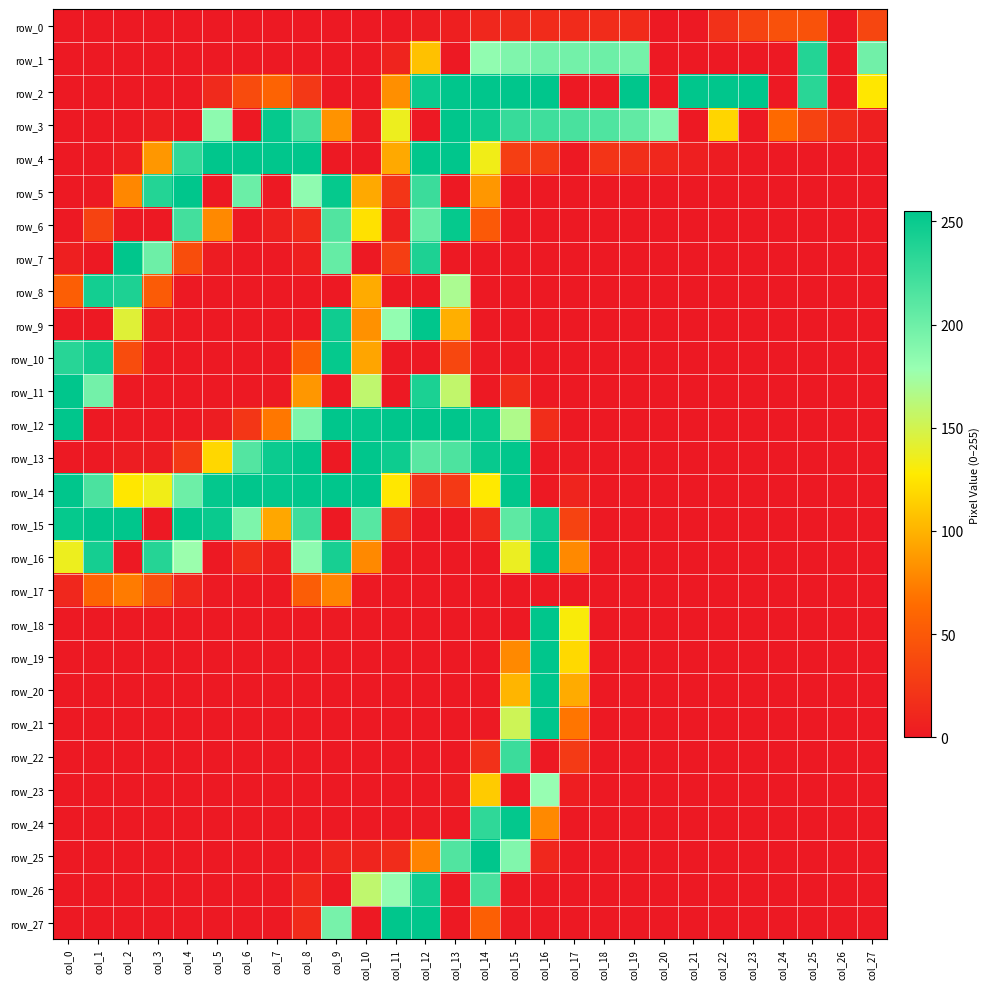

At col_12, list the series in order from smallest to largest.

row_3, row_8, row_10, row_15, row_16, row_17, row_18, row_19, row_20, row_21, row_22, row_23, row_24, row_0, row_14, row_25, row_1, row_6, row_13, row_5, row_7, row_11, row_26, row_2, row_4, row_9, row_12, row_27